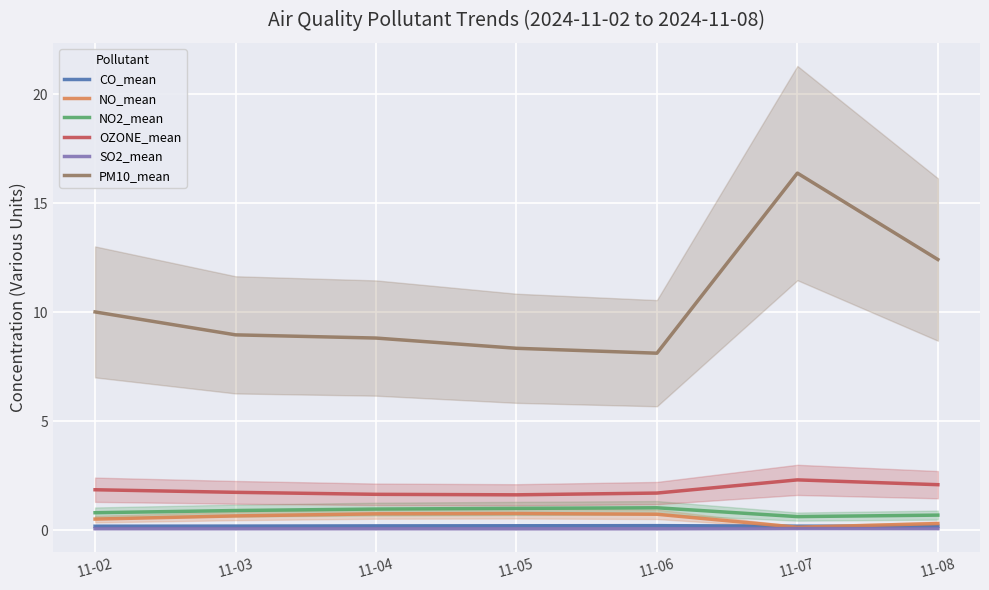

True or false: NO2_mean and NO_mean intersect in this chart.

False